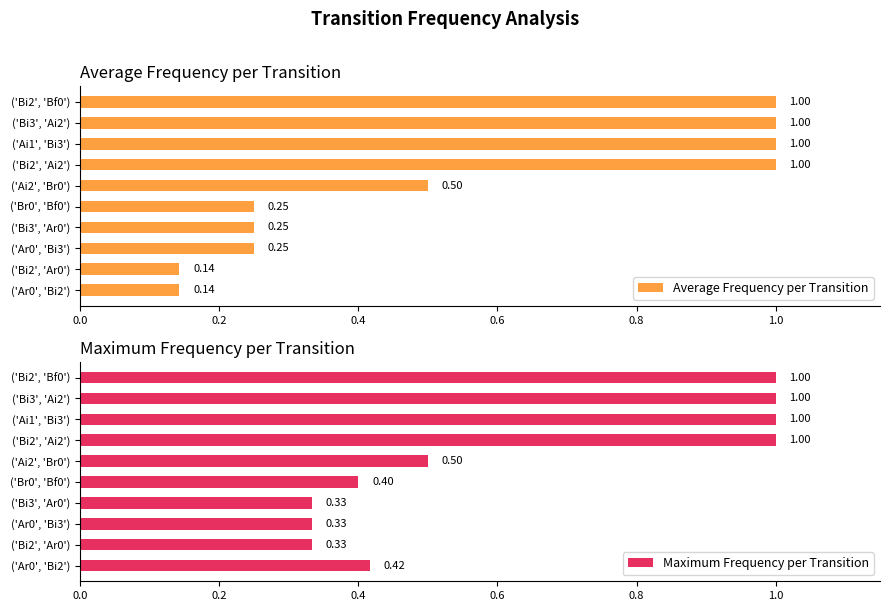

What position from the left is ('Ai2', 'Br0')?

6